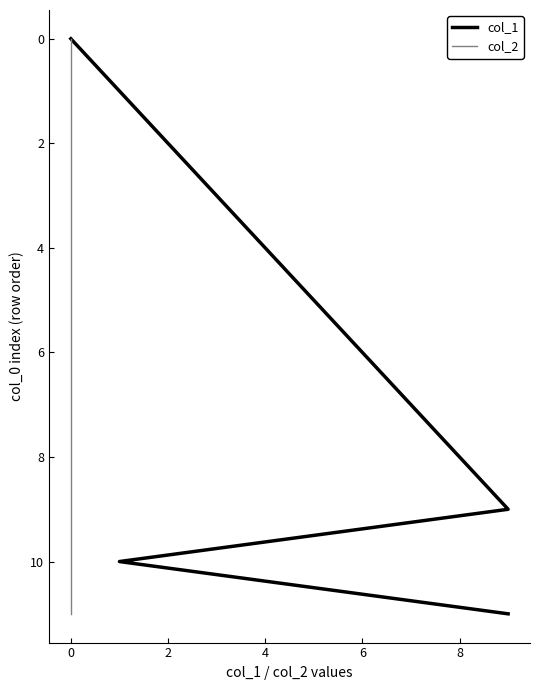

How many positive values does the col_1 series have?

11